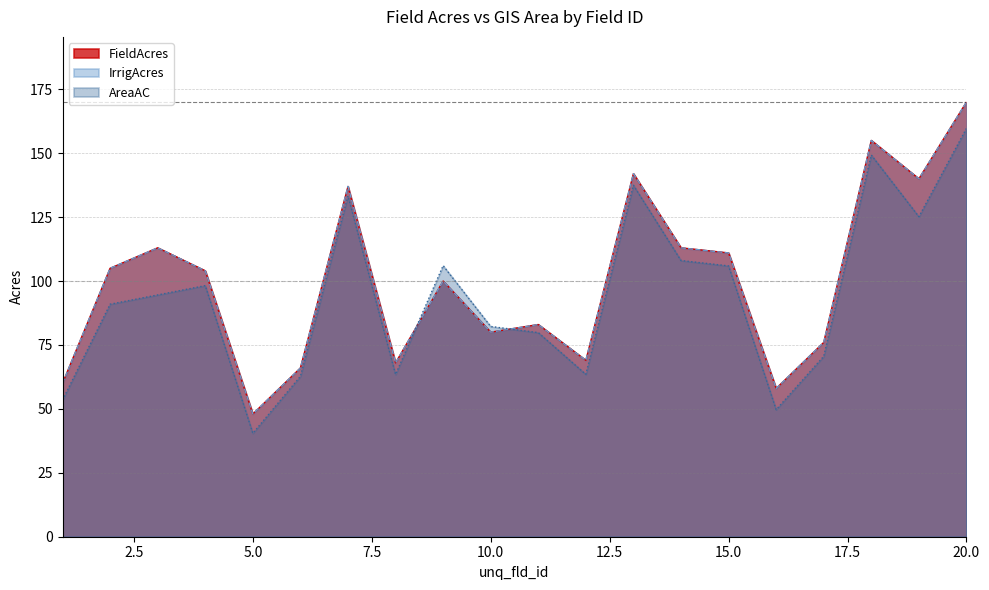

What is the difference between the highest and lowest values at 19?

14.8